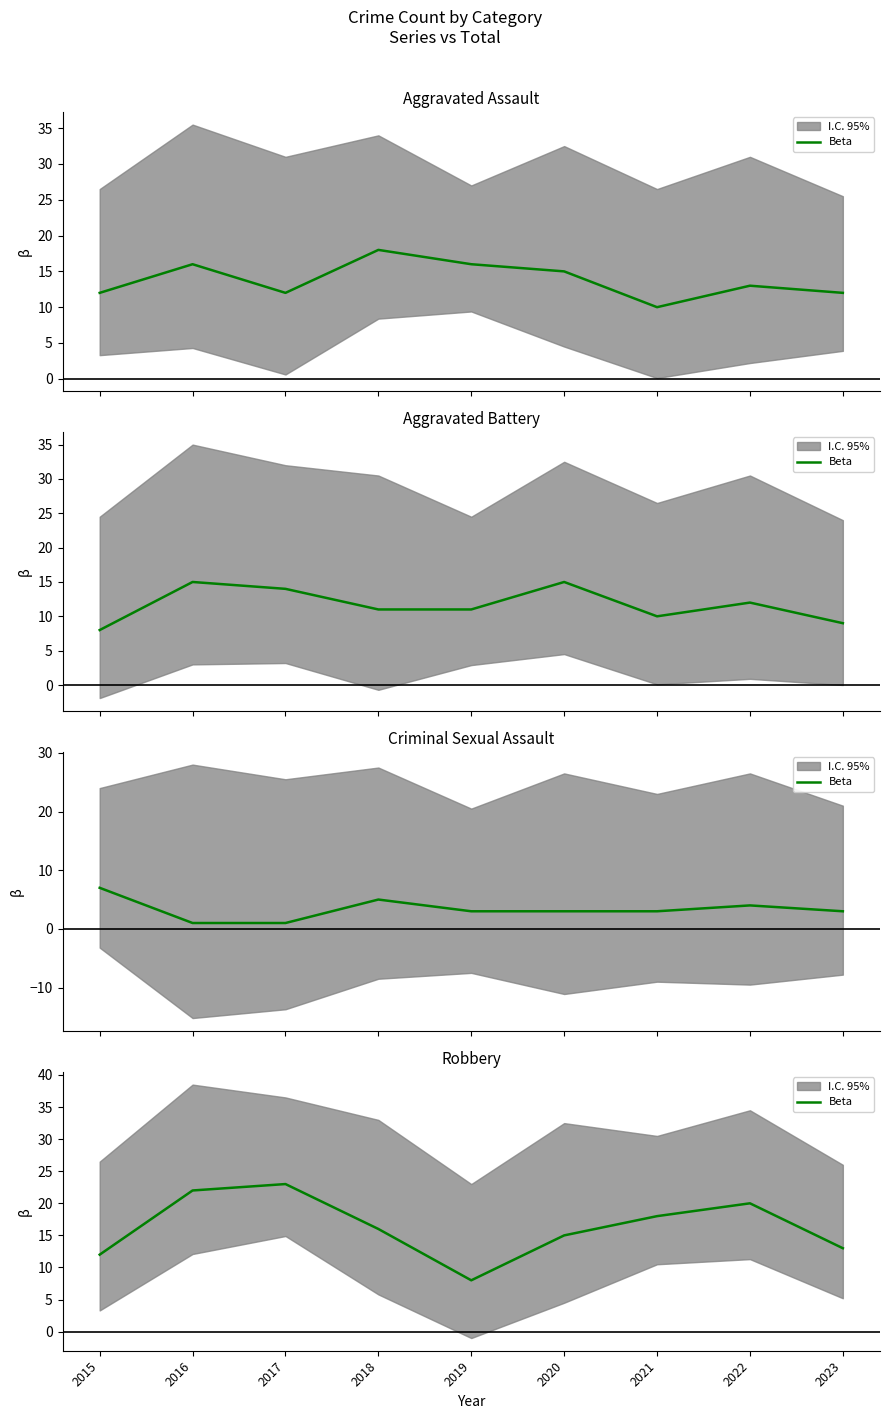

The value at 2022 is 20. True or false?

True